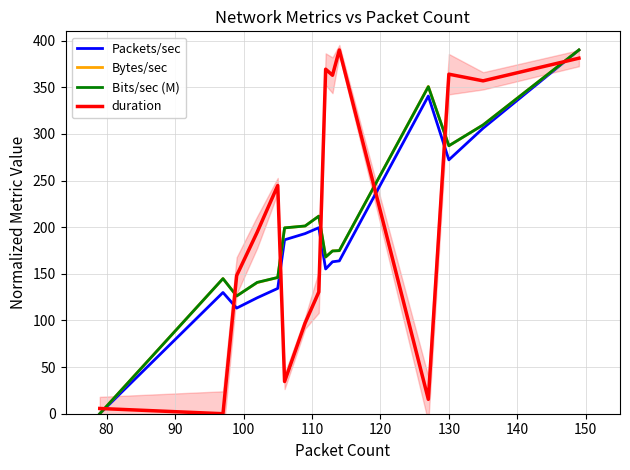

True or false: duration and Bits/sec (M) cross at least once.

True